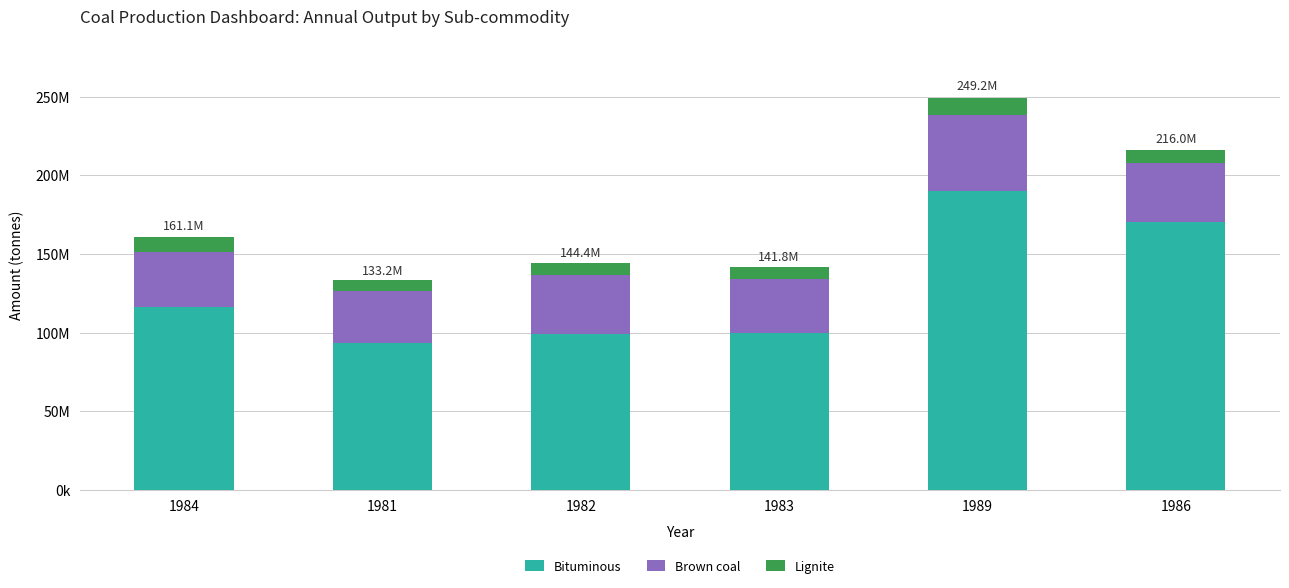

Does the chart contain any negative values?

No